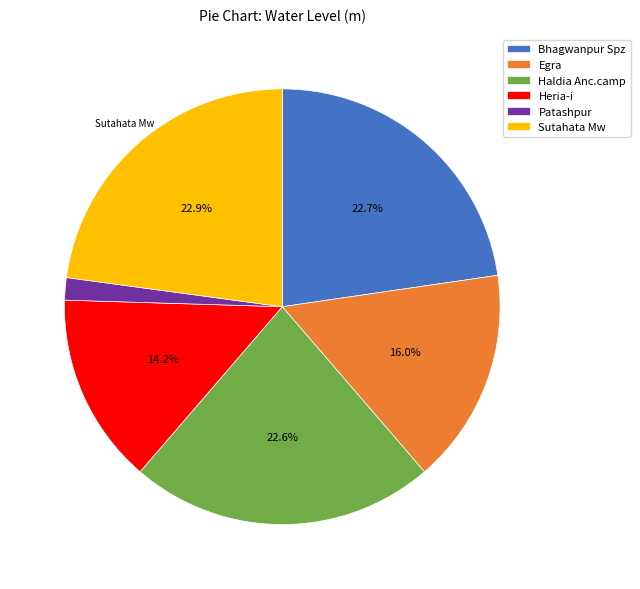

Does Heria-i represent more than half of the total?

No